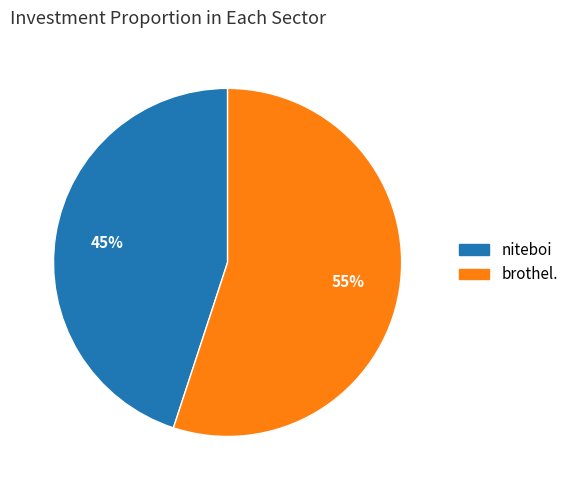

What is the smallest slice in the pie chart?

niteboi